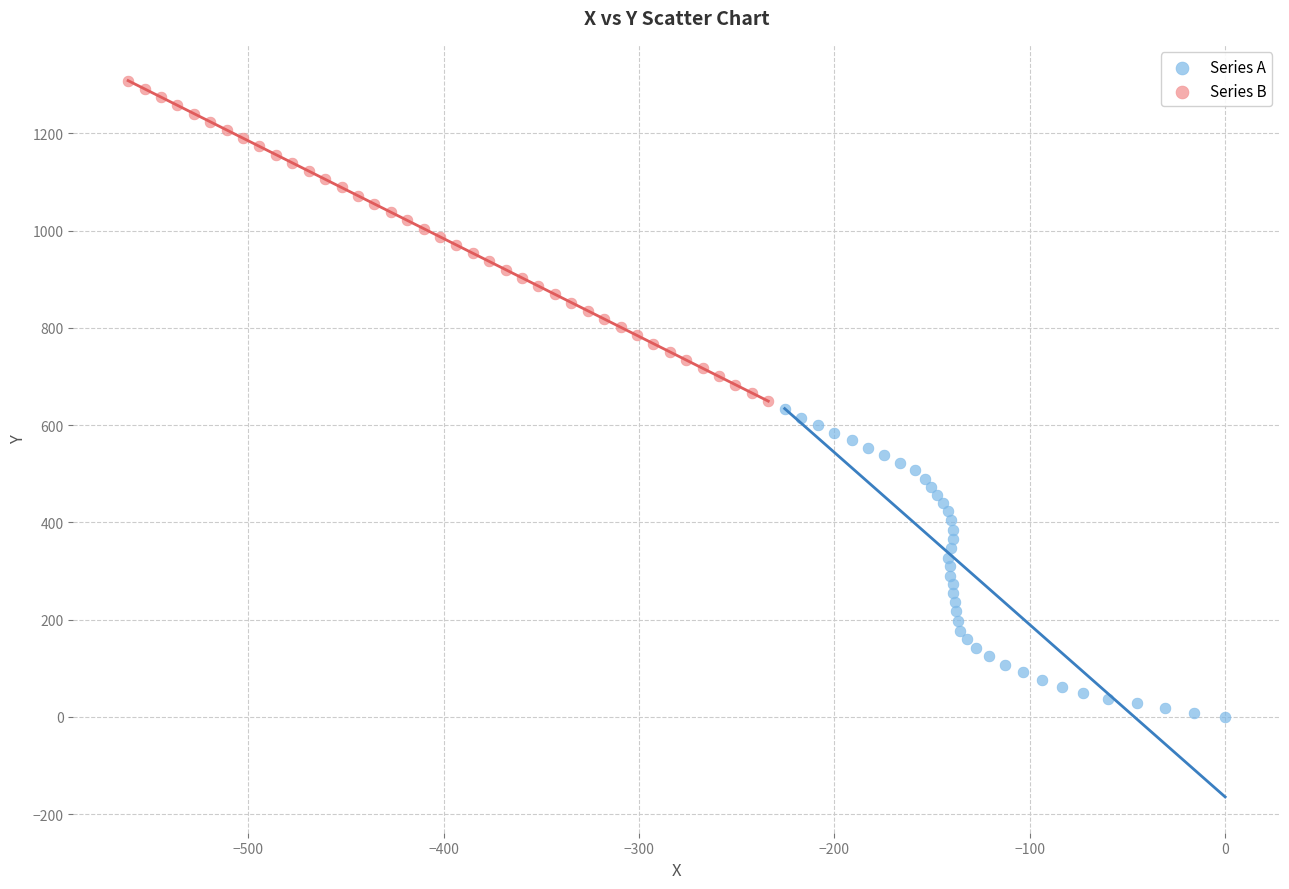

What are all the series names shown in the legend?

Series A, Series B